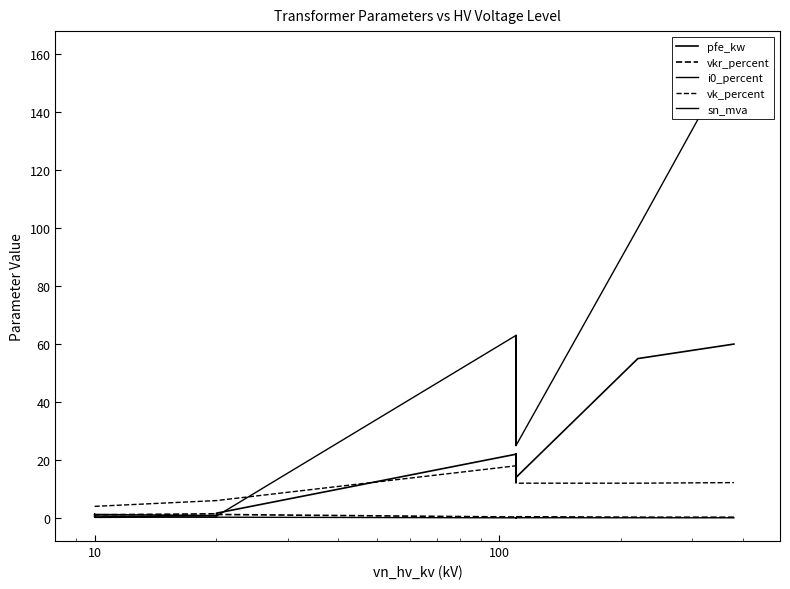

Is the value of sn_mva at 13 greater than the value of i0_percent at 1000?

Yes